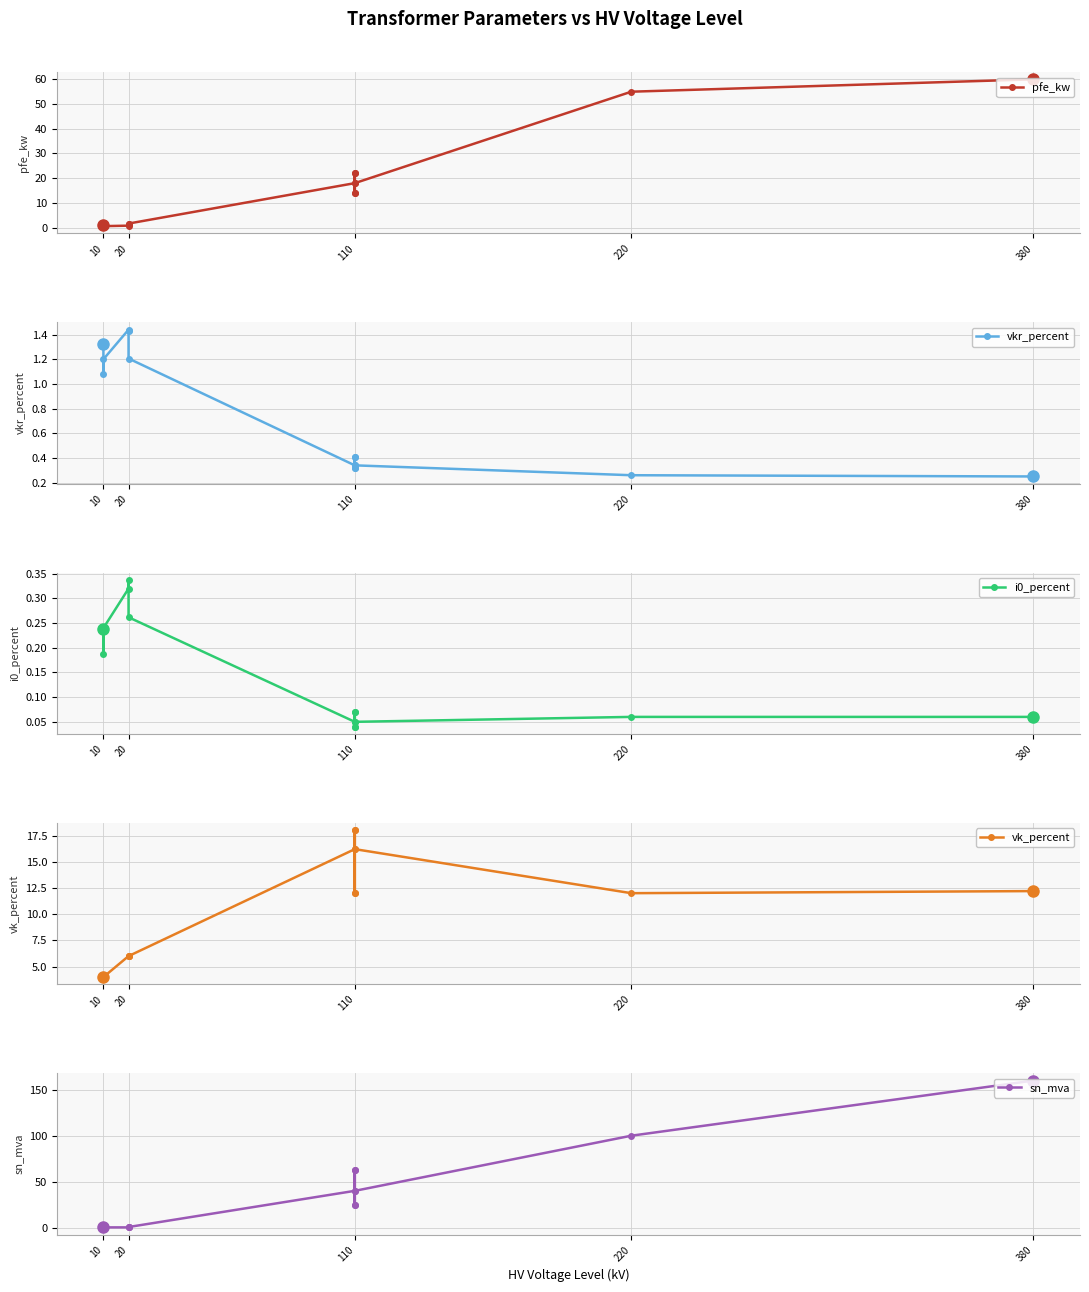

How many interior local valleys does the vkr_percent series have?

3